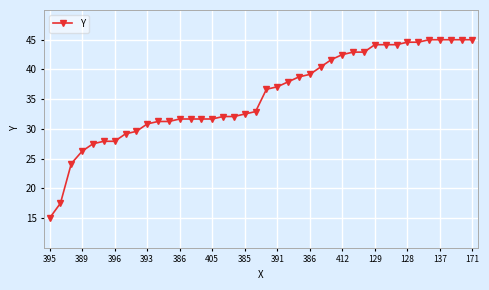

What is the difference between the maximum and minimum values?

30.0